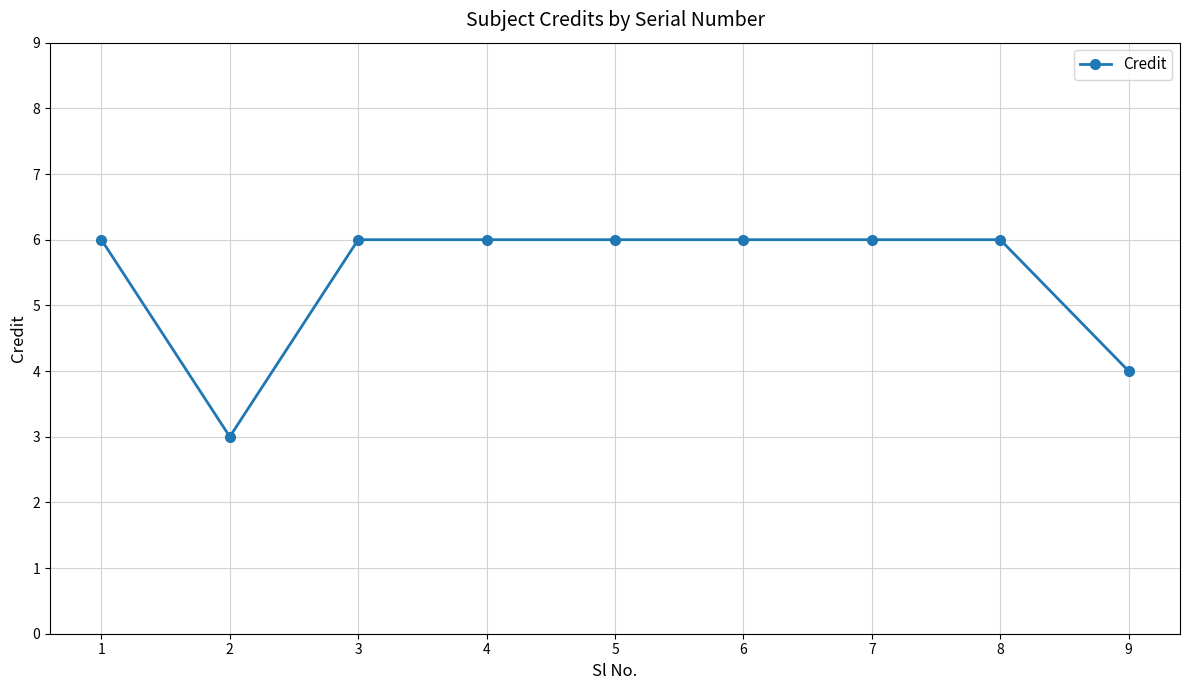

What is the maximum value shown in the chart?

6